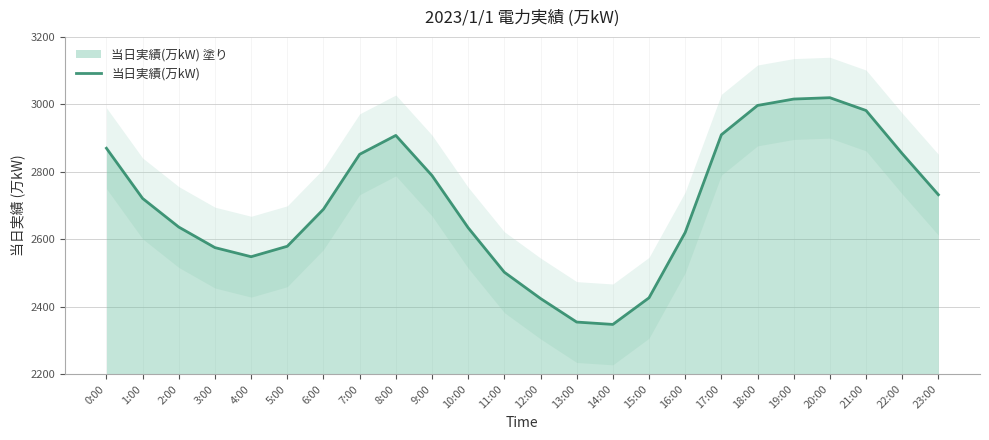

Is it true that the value at 6:00 is 1243?

False